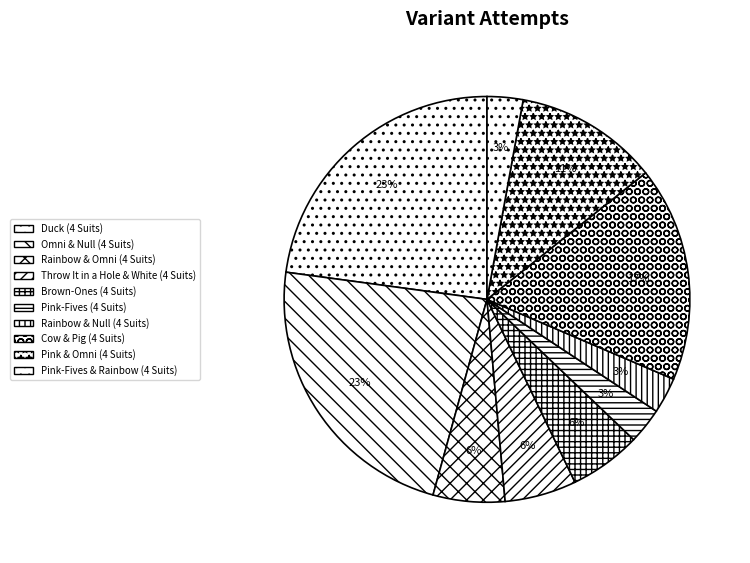

What is the ratio of the value at Pink-Fives & Rainbow (4 Suits) to the value at Brown-Ones (4 Suits)?

0.5